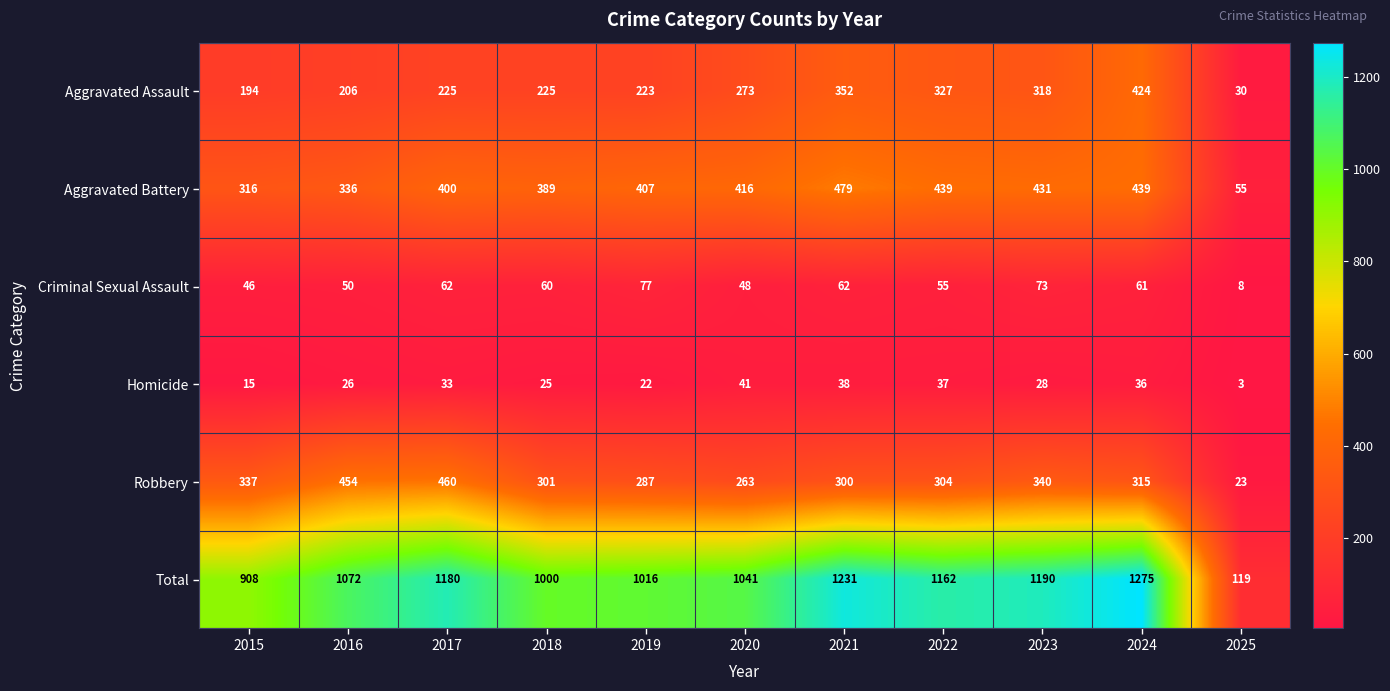

What is the difference between the highest and lowest values at 2015?

893